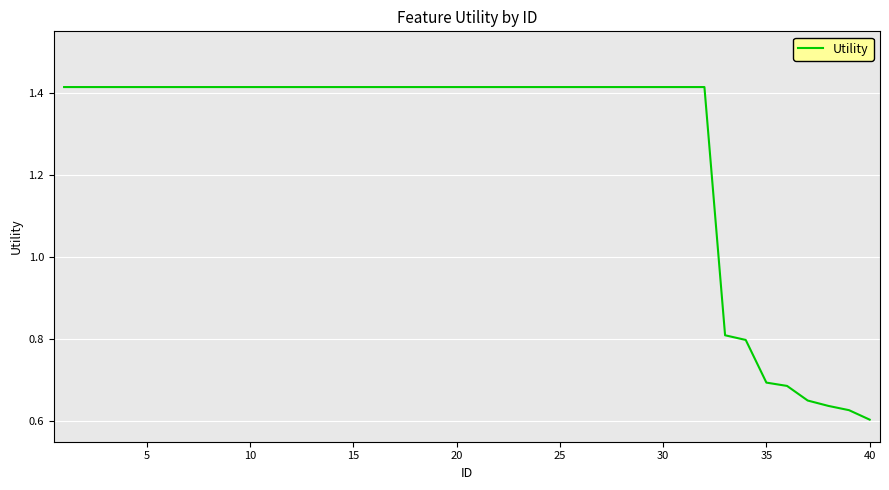

What is the difference between the maximum and minimum values?

0.8